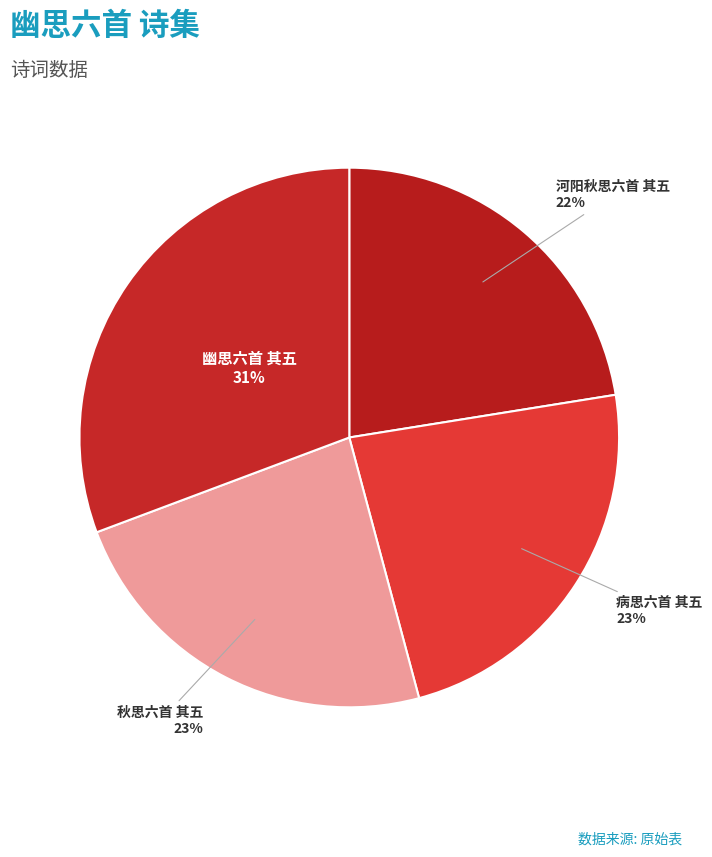

To the nearest percent, what is the average slice percentage?

25%